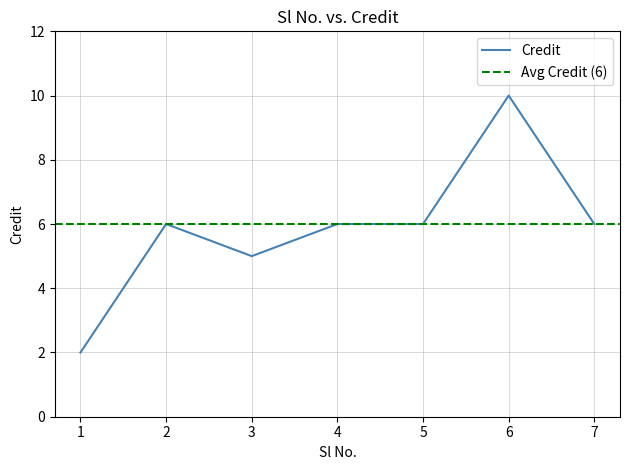

What is the ratio of the value at 7 to the value at 6?

0.6